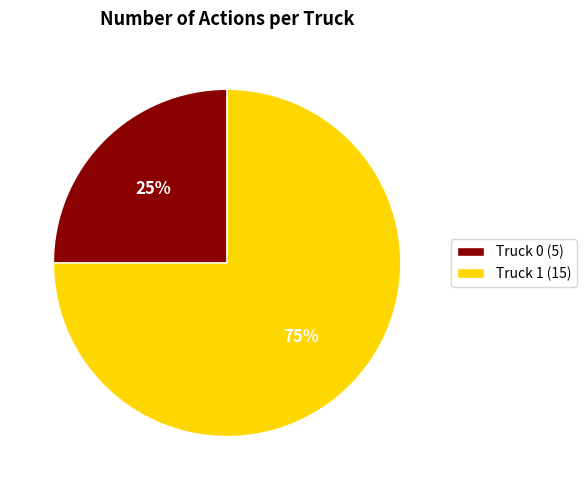

What is the ratio of the value at Truck 1 (15) to the value at Truck 0 (5)?

3.0